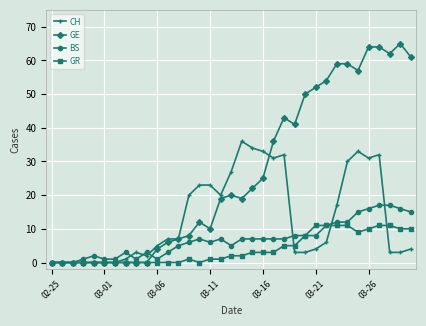

How many lines are shown in the chart?

4